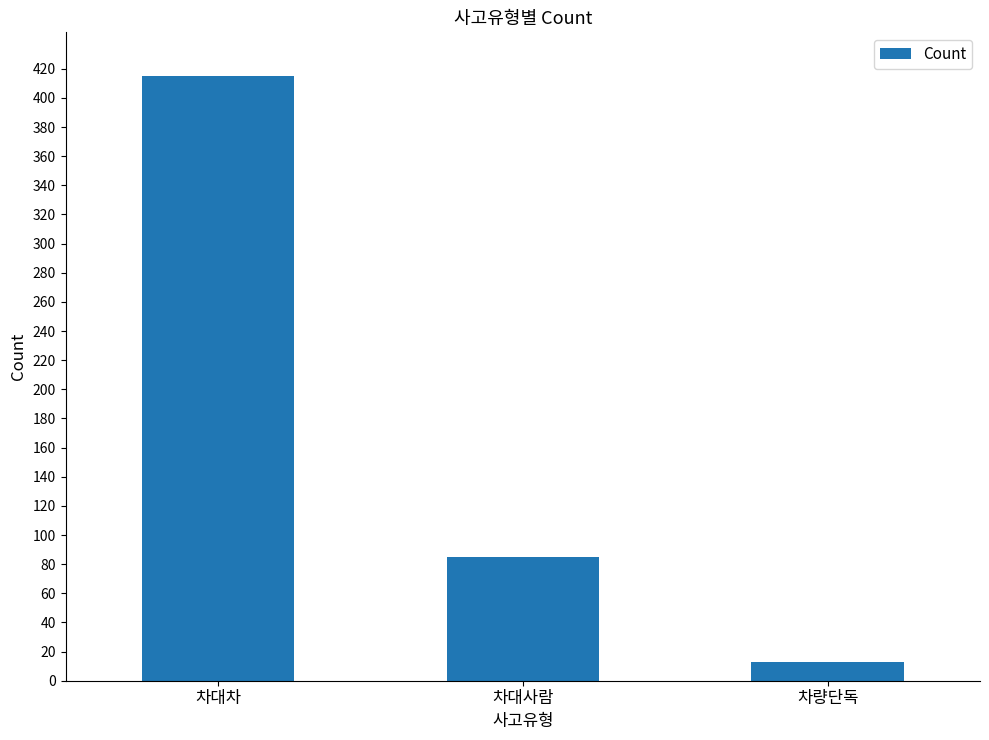

How many bars are there in total?

3